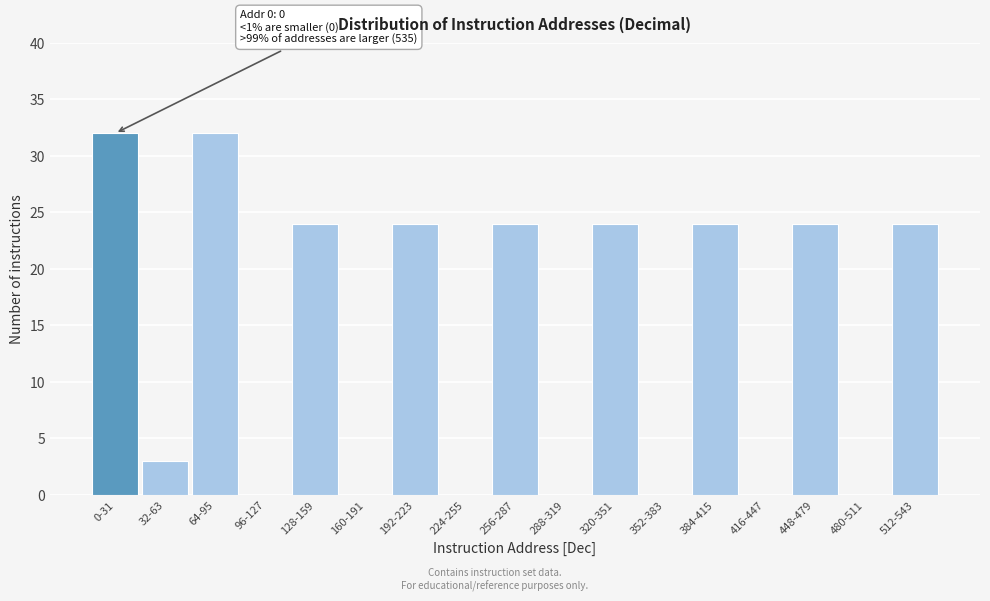

Reading left to right, extract all data points from this chart.

0-31=32	32-63=3	64-95=32	96-127=0	128-159=24	160-191=0	192-223=24	224-255=0	256-287=24	288-319=0	320-351=24	352-383=0	384-415=24	416-447=0	448-479=24	480-511=0	512-543=24